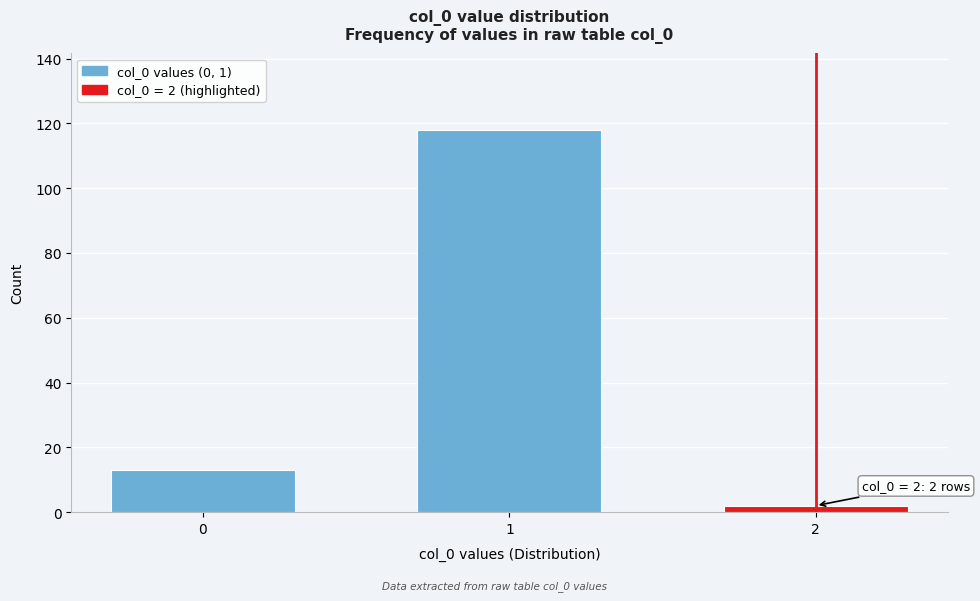

Reading left to right, extract all data points from this chart.

13	118	2